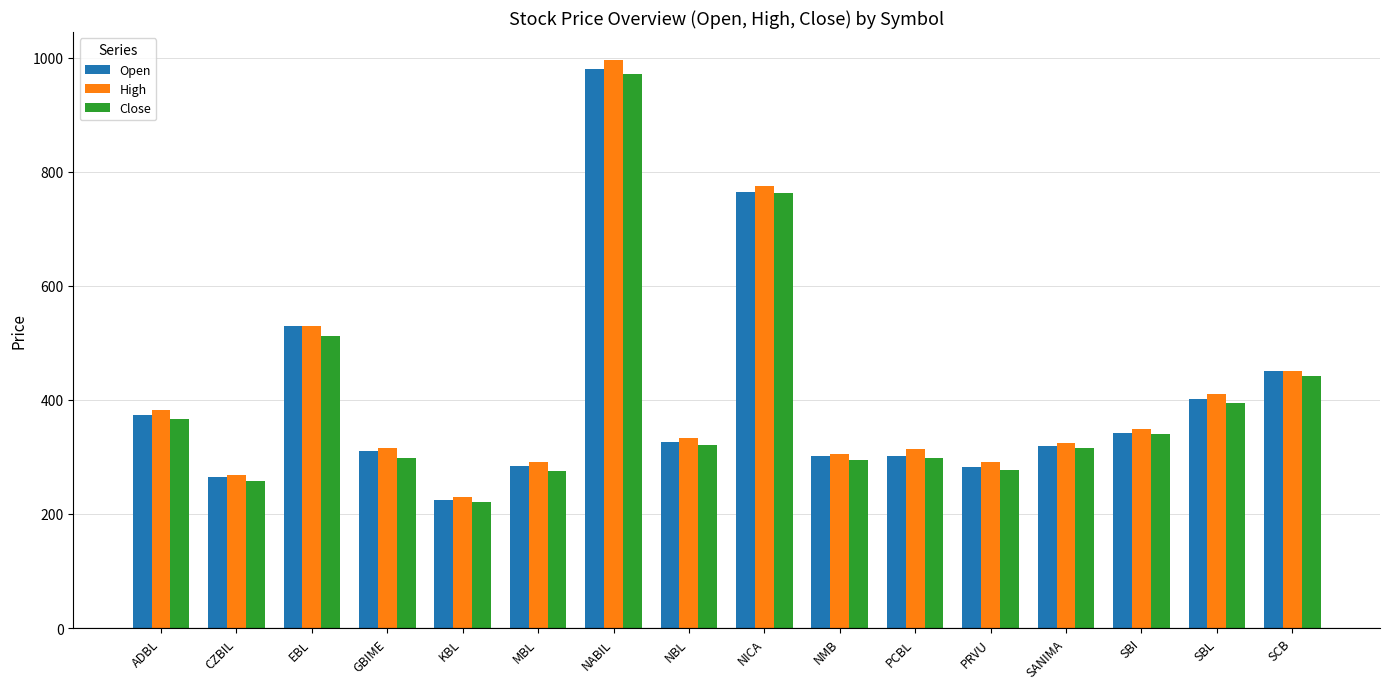

Which series has the widest spread of values?

High